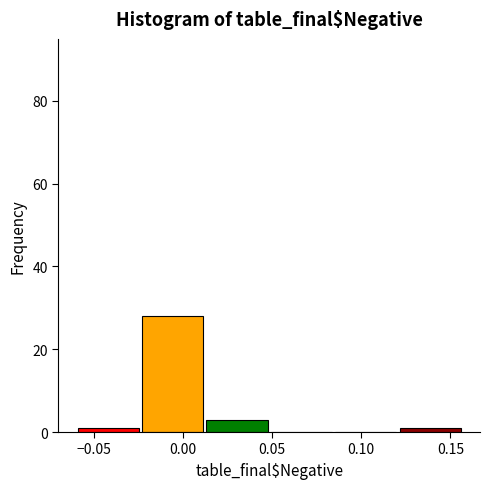

Which range on the x-axis has the tallest bar?

-0.025 to 0.010